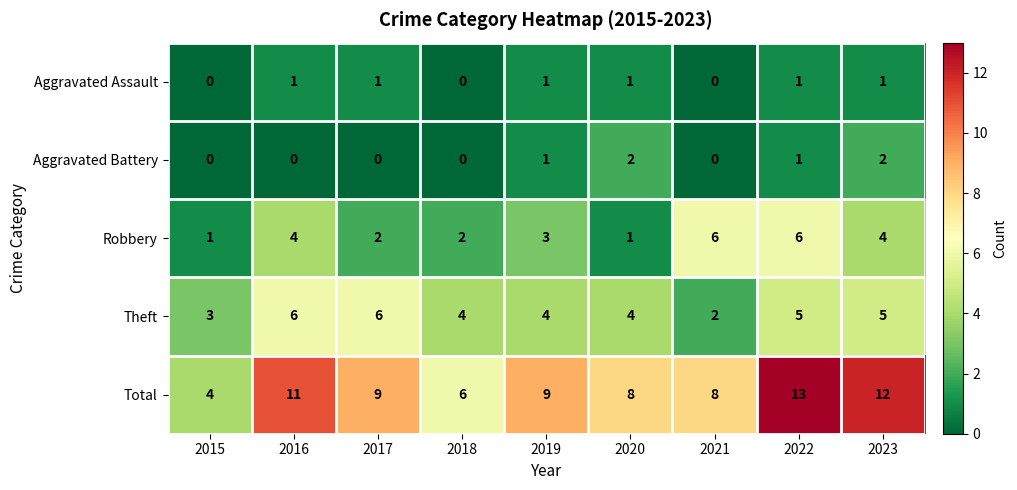

What is the maximum value for Theft?

6